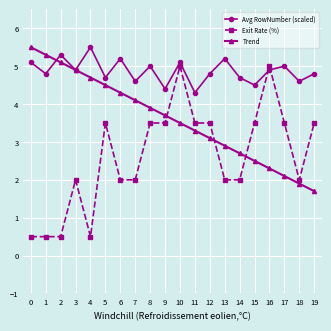

At which label is Avg RowNumber (scaled) closest to 4?

11